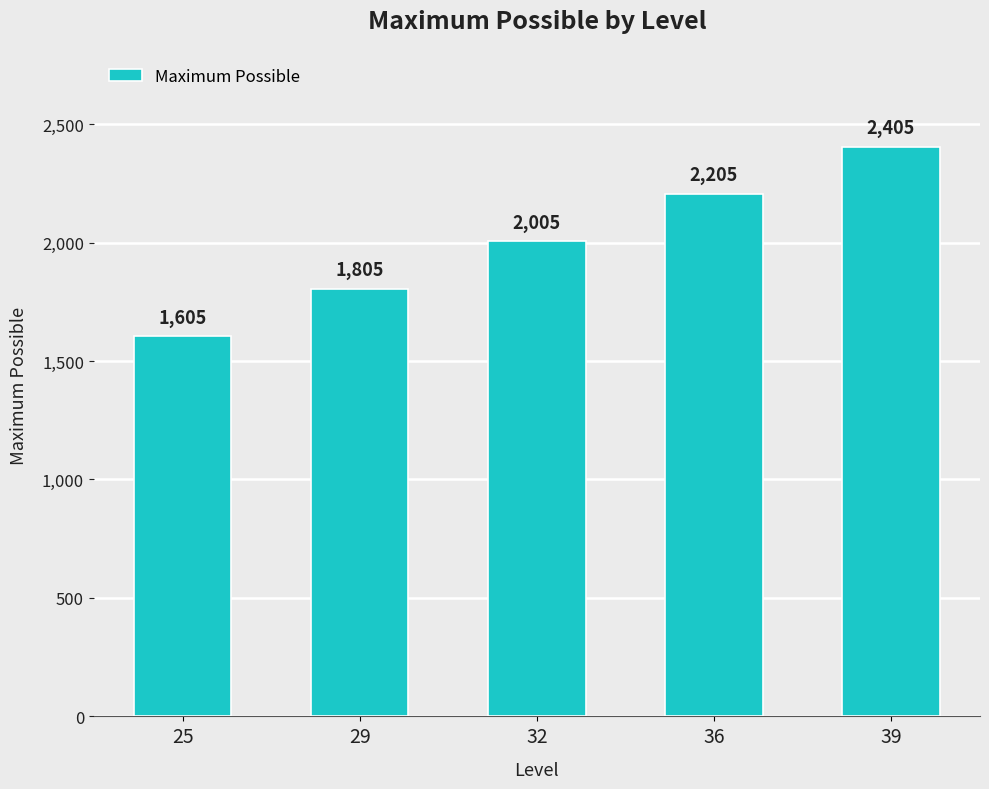

What is the change in value from 25 to 32?

+400